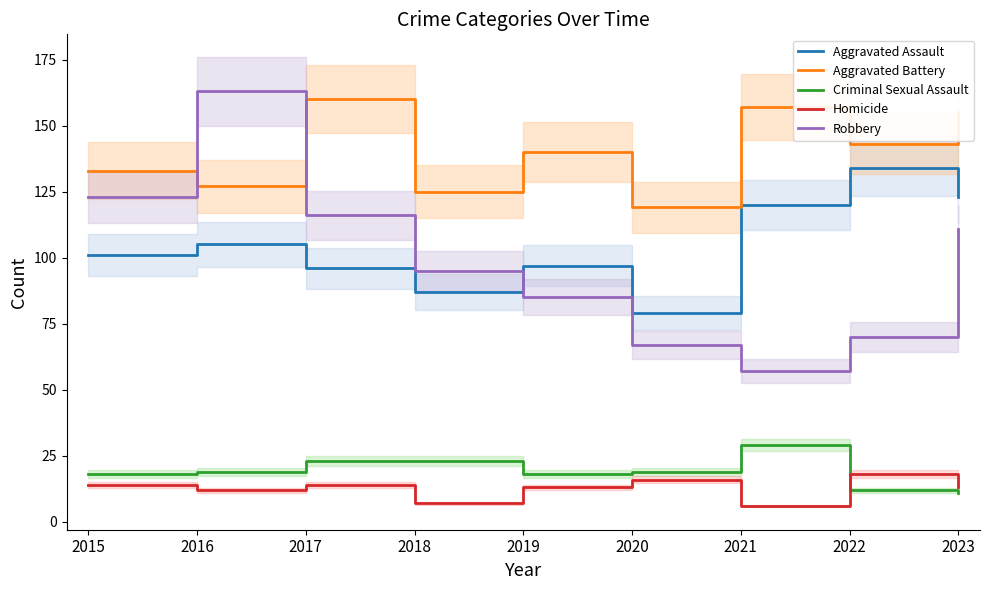

At which category does Aggravated Assault reach its first local valley?

2018